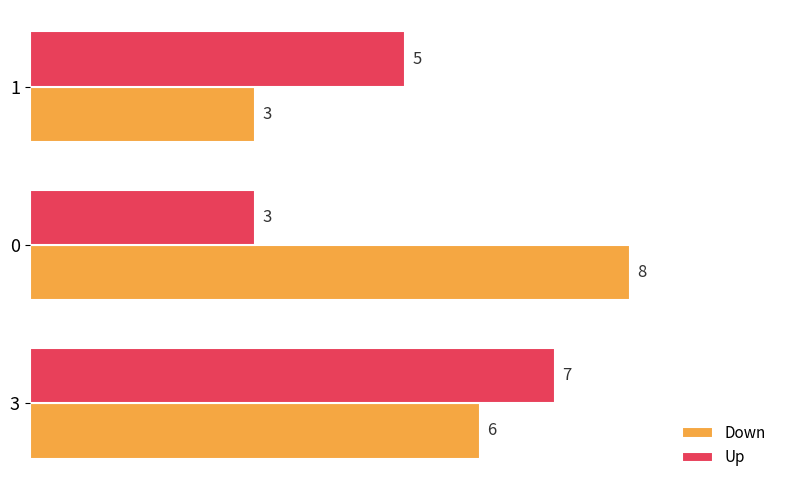

At 1, list the series in order from largest to smallest.

Up, Down